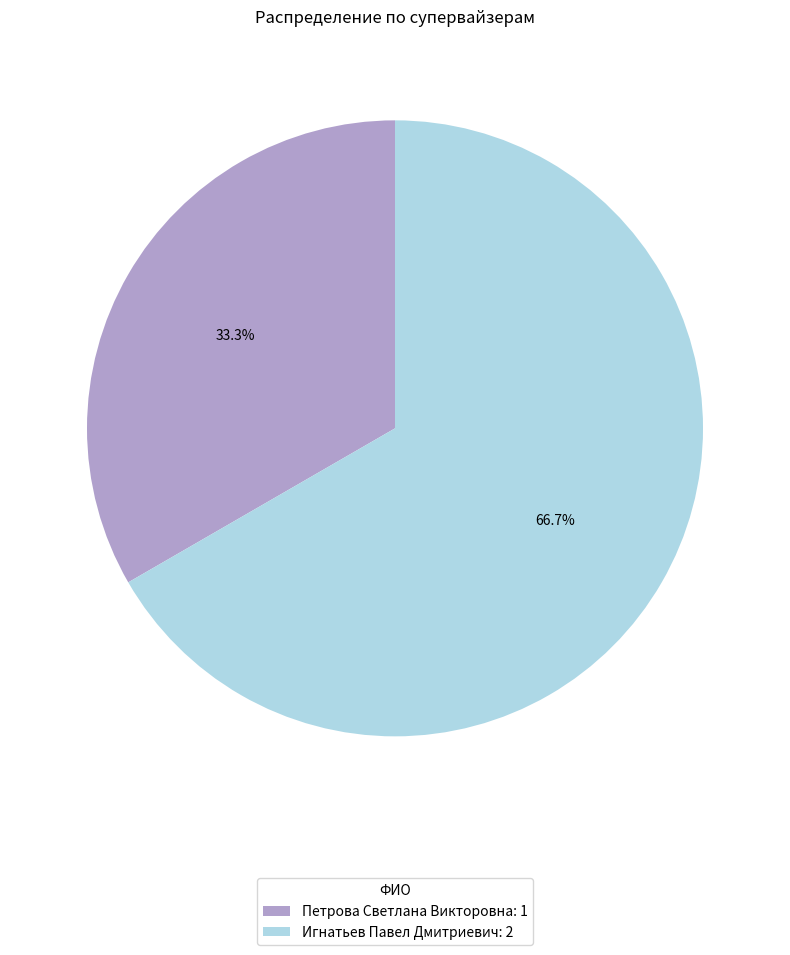

The Игнатьев Павел Дмитриевич slice represents 67% of the pie. True or false?

True